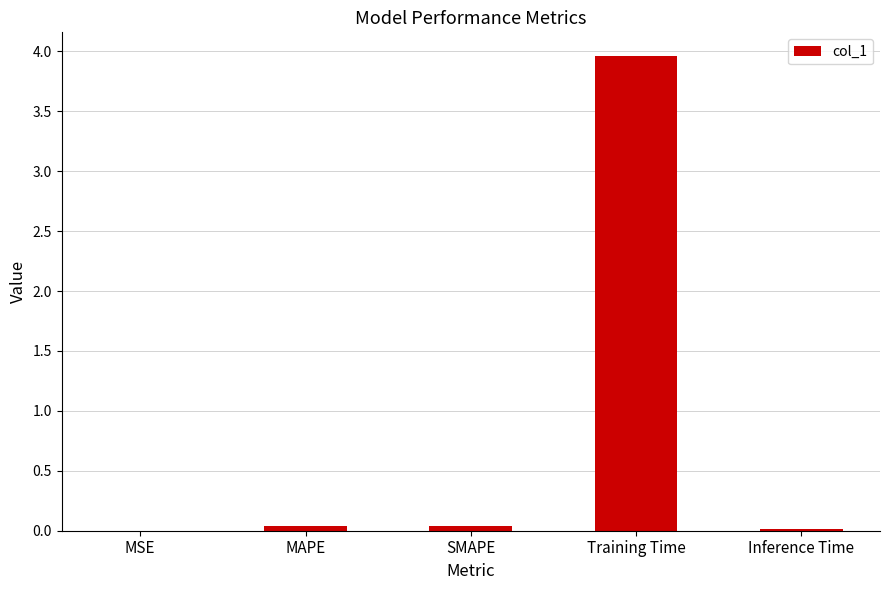

Between MAPE and MSE, which is larger?

MAPE